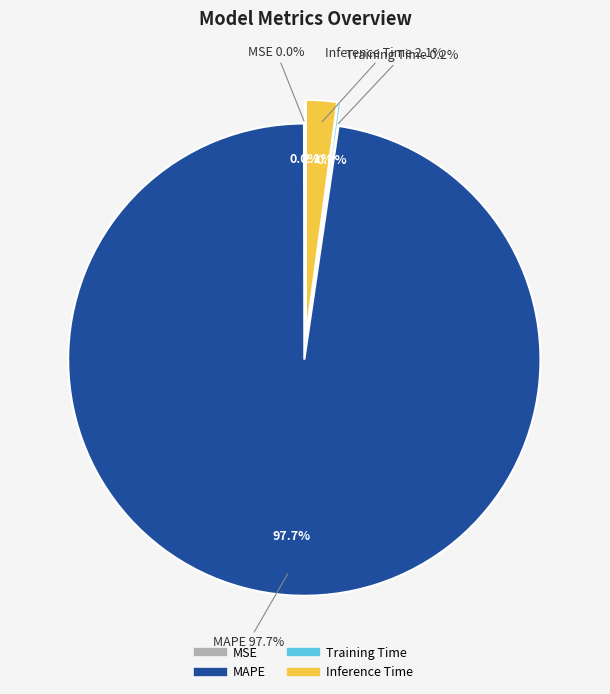

To the nearest percent, what is the average slice percentage?

25%